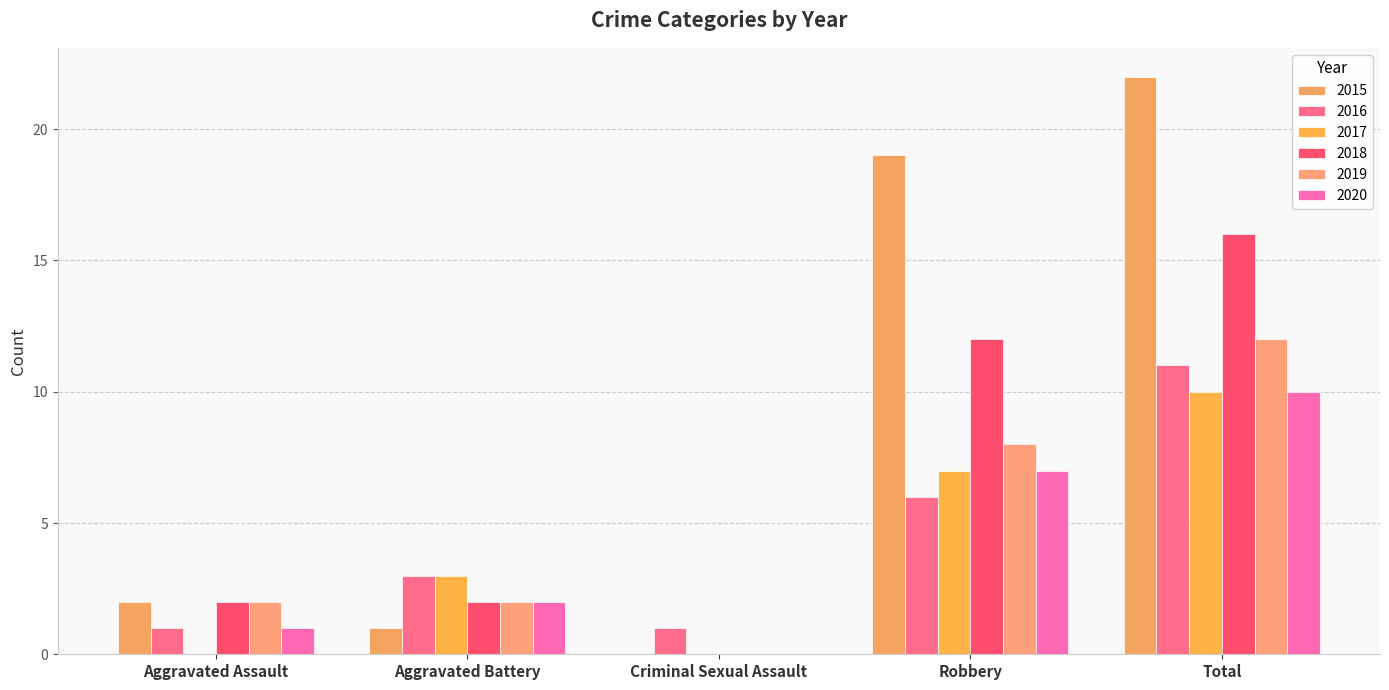

The 2018 series shows 12 at Robbery. True or false?

True